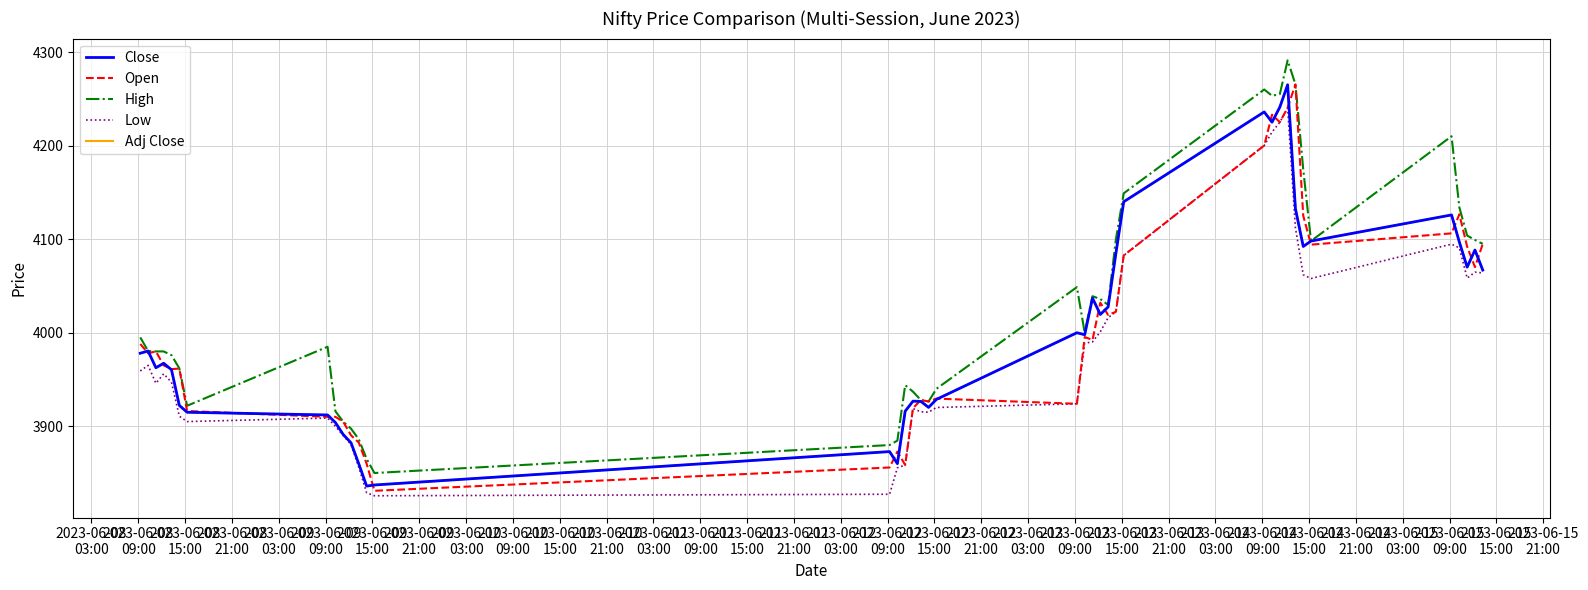

Rank the series by their maximum value, from lowest to highest.

Low, Close, Adj Close, Open, High